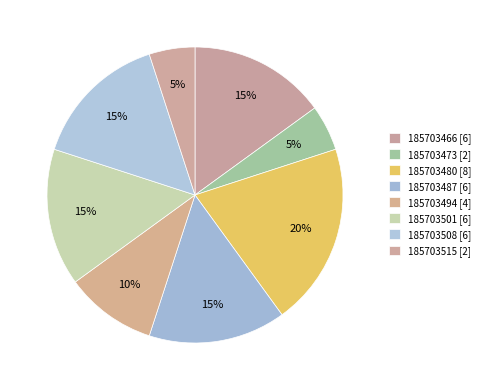

True or false: 185703494 accounts for 3% of the total.

False